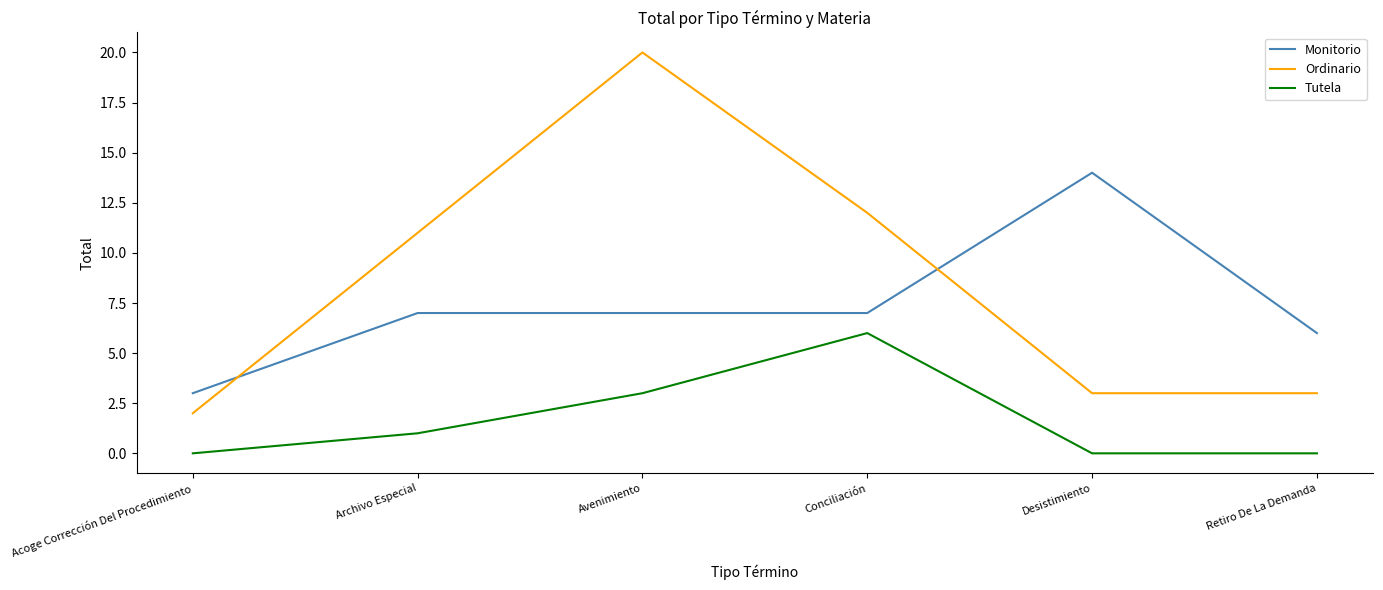

What are all the series names shown in the legend?

Monitorio, Ordinario, Tutela